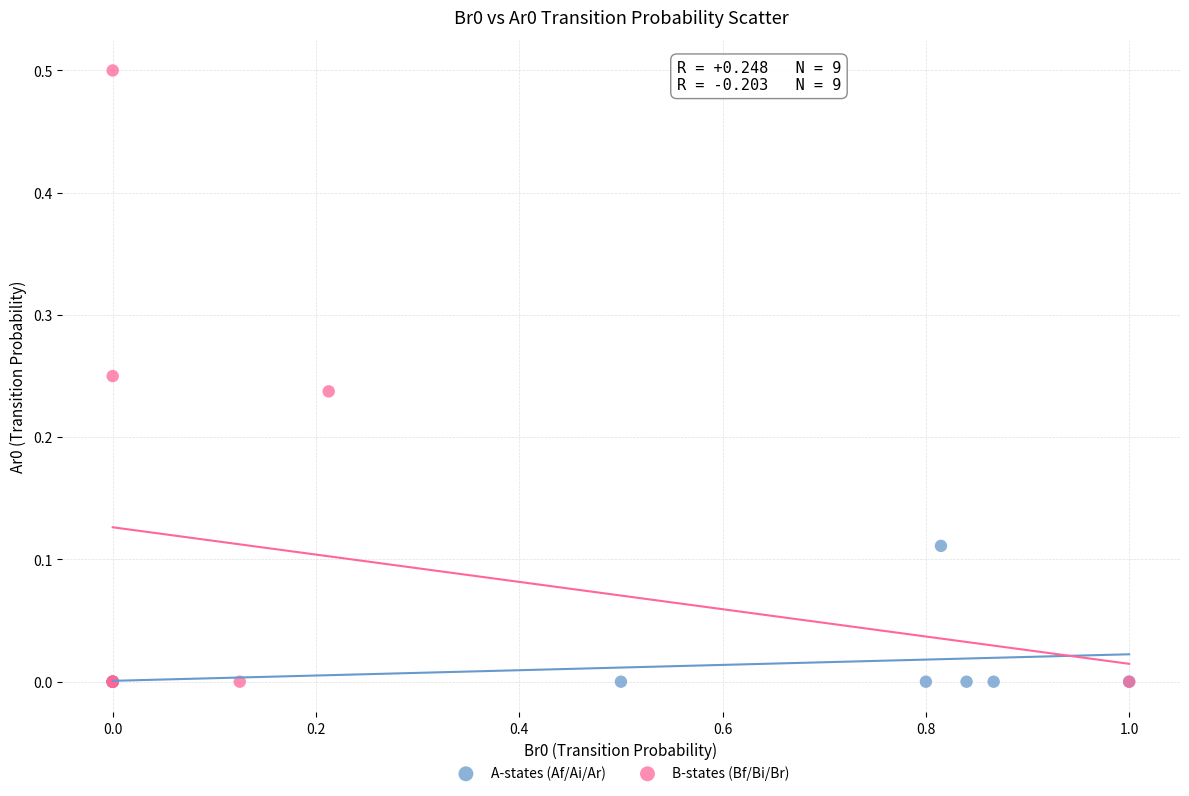

Which series reaches the maximum Y coordinate?

B-states (Bf/Bi/Br)